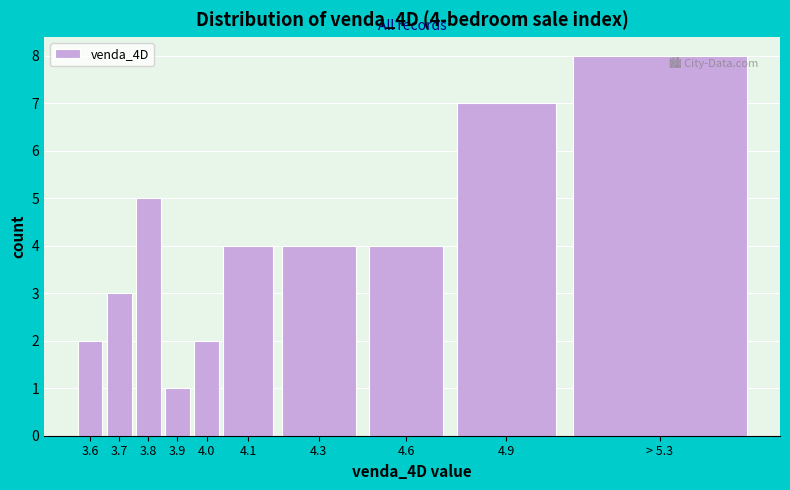

Reading right to left, list all the values displayed in this chart.

> 5.3=8	4.9=7	4.6=4	4.3=4	4.1=4	4.0=2	3.9=1	3.8=5	3.7=3	3.6=2